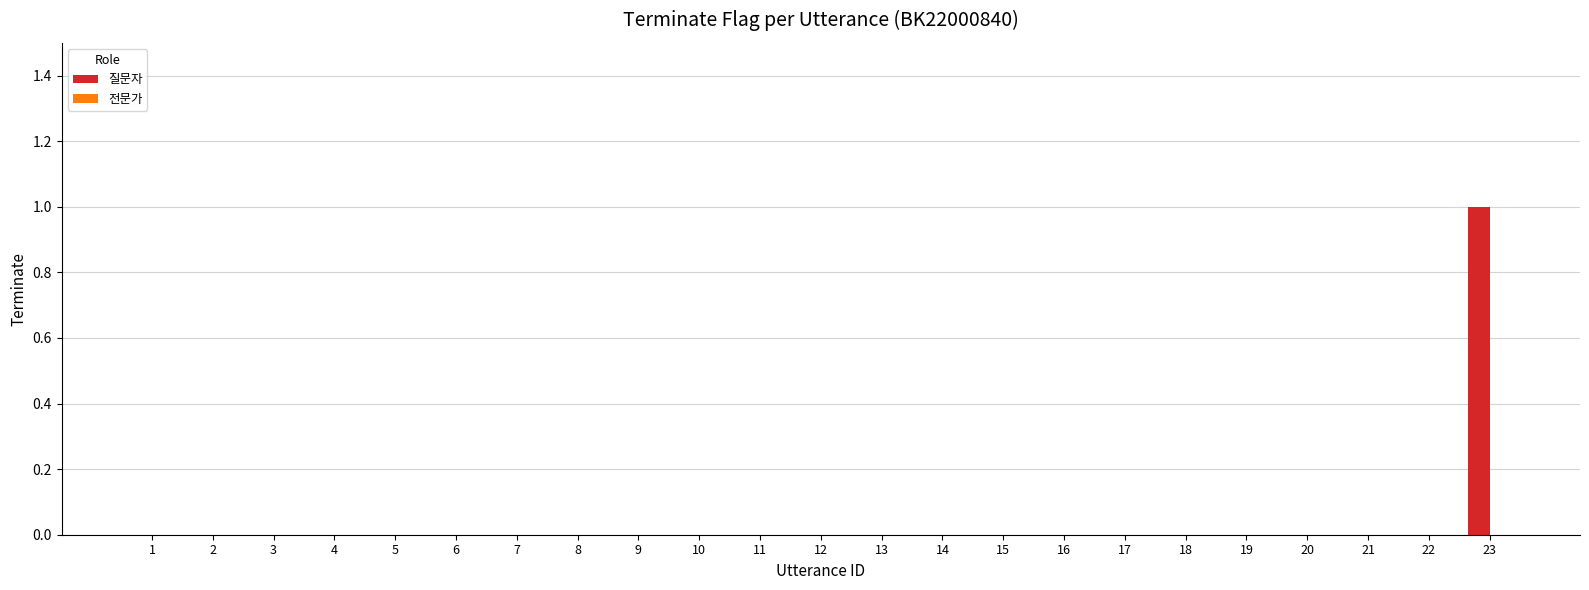

The chart shows a value of 0 at 21. True or false?

True